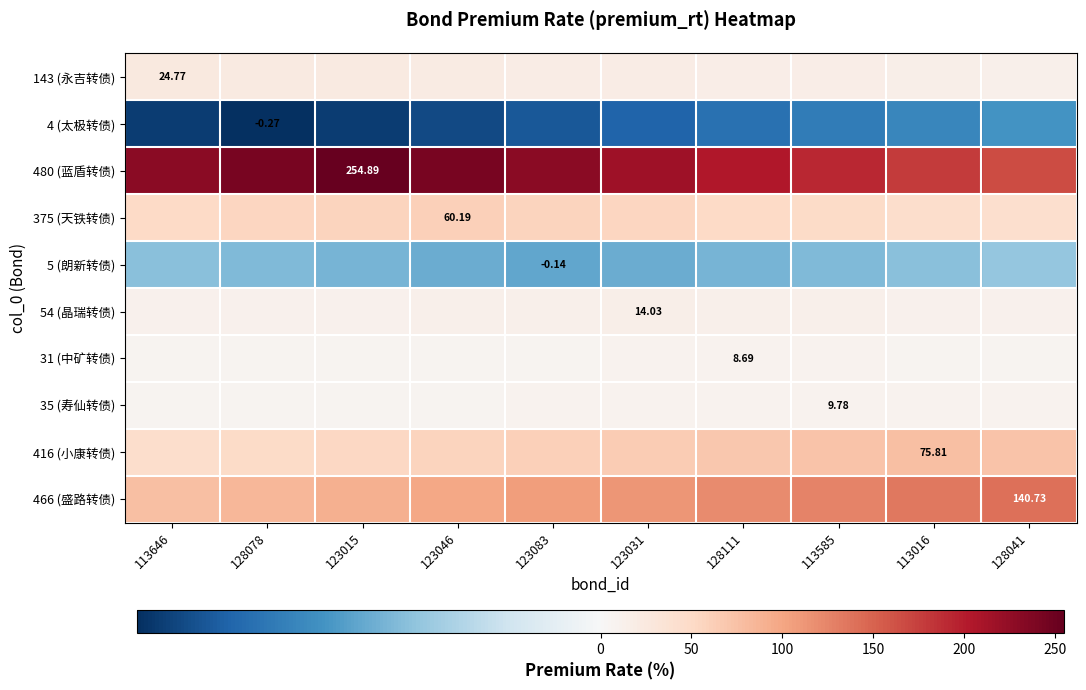

What is the sum of the 35 (寿仙转债) values at 123046 and 113585?

17.6